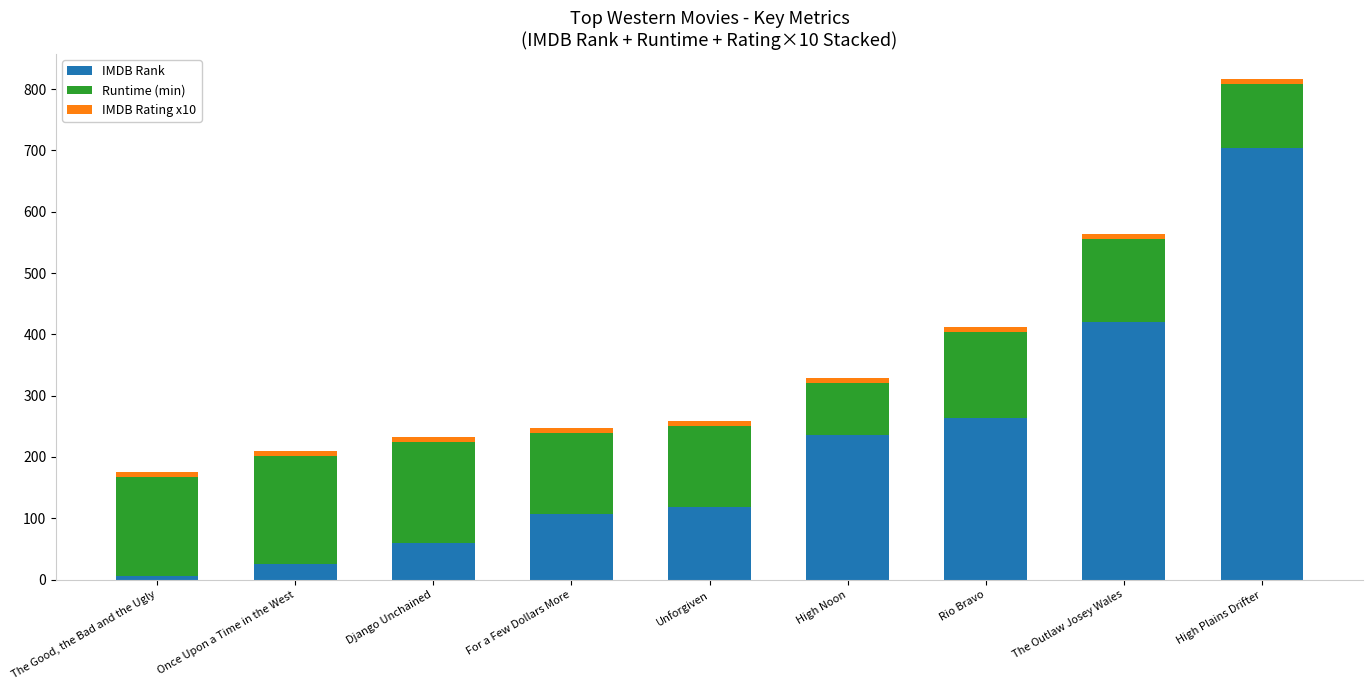

At which category is the sum across all series the highest?

High Plains Drifter